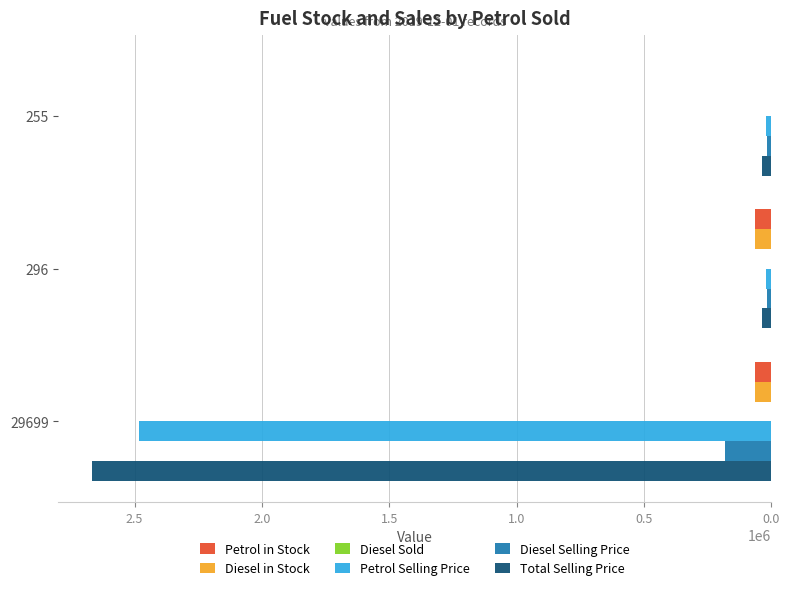

What is the greatest value displayed?

2665575.0